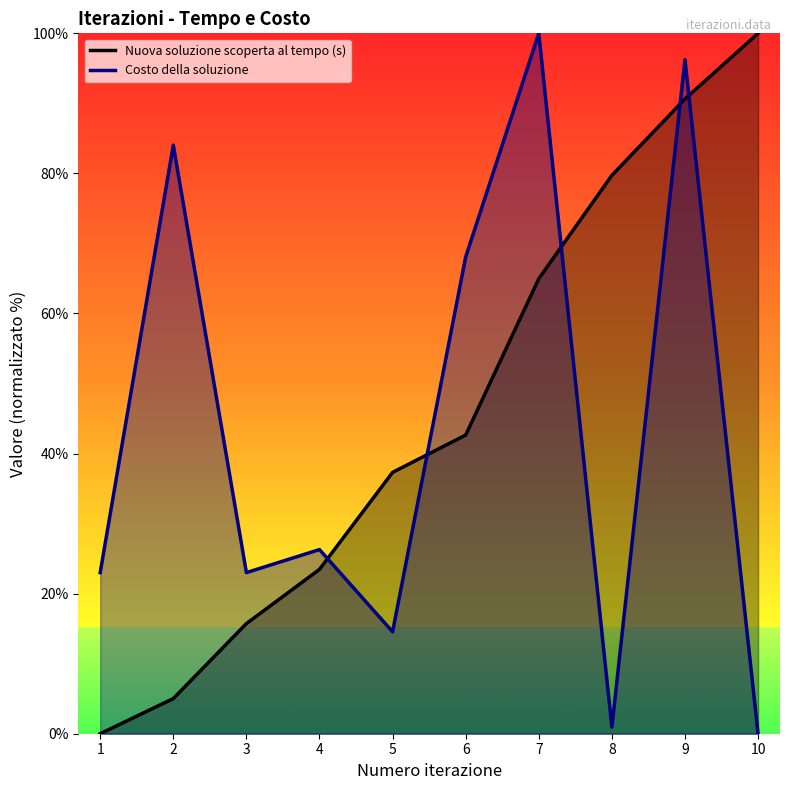

Where is Nuova soluzione scoperta al tempo (s) nearest to the value 50?

6